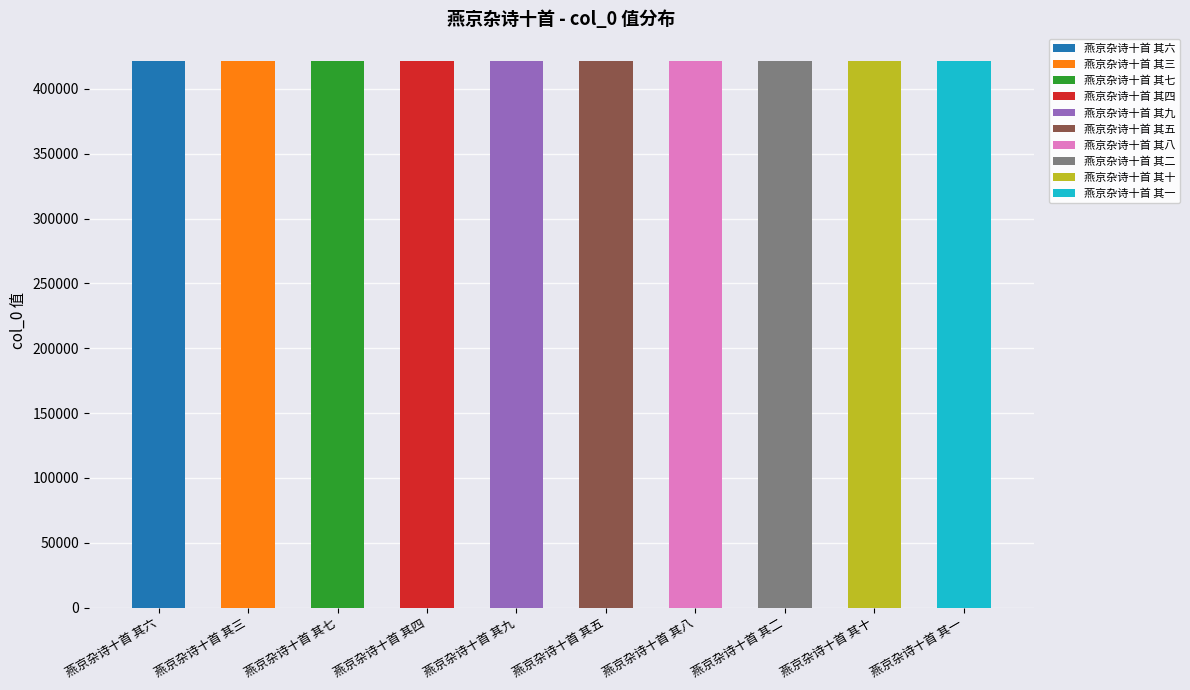

At which label does the data first exceed 421744?

燕京杂诗十首 其七